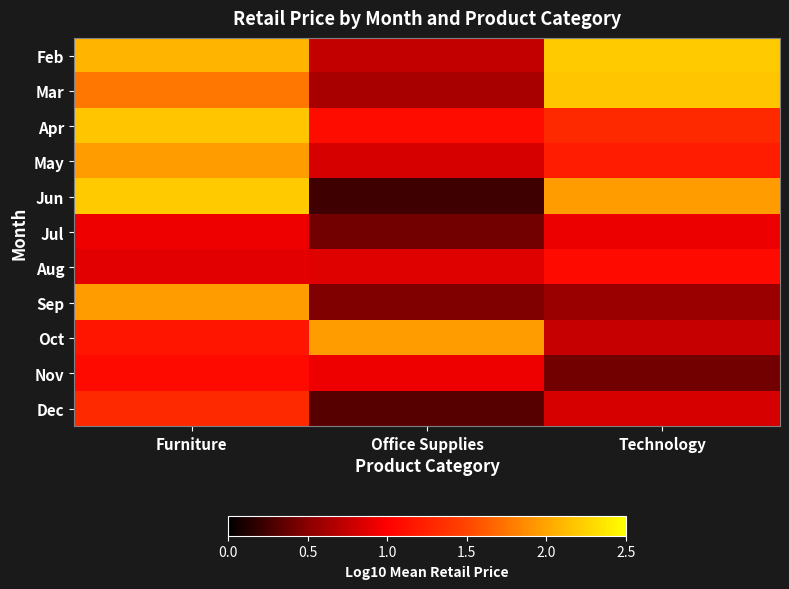

What is the total value across all series at Furniture?

17.5